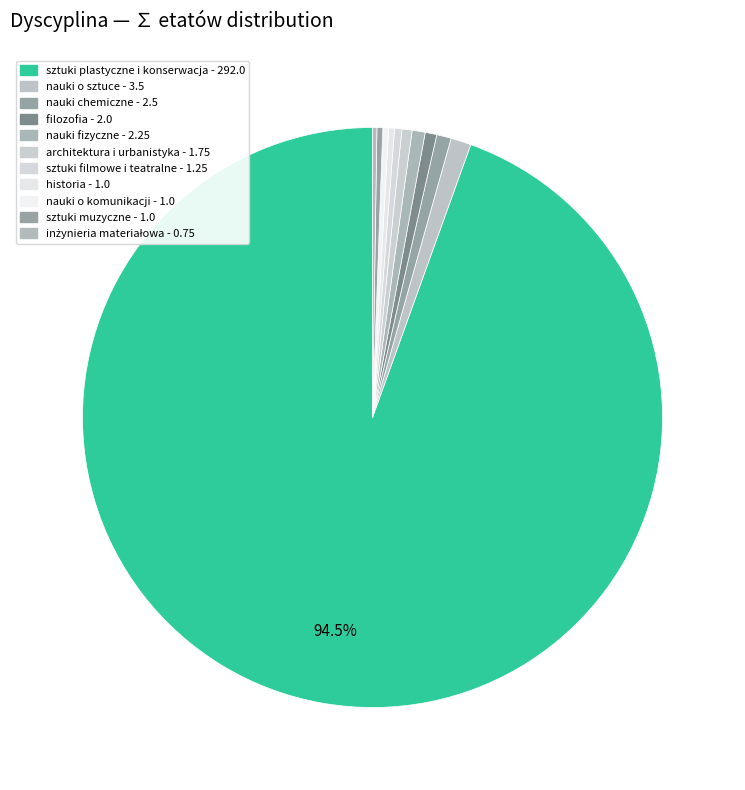

How many slices are in this pie chart?

11